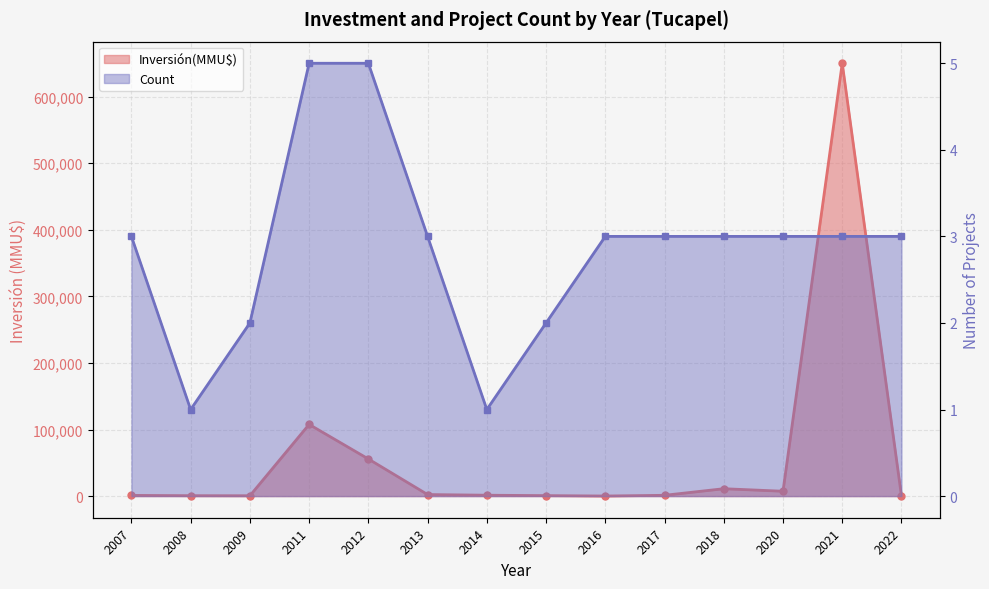

What is the highest value of the Inversión(MMU$) line series?

650100